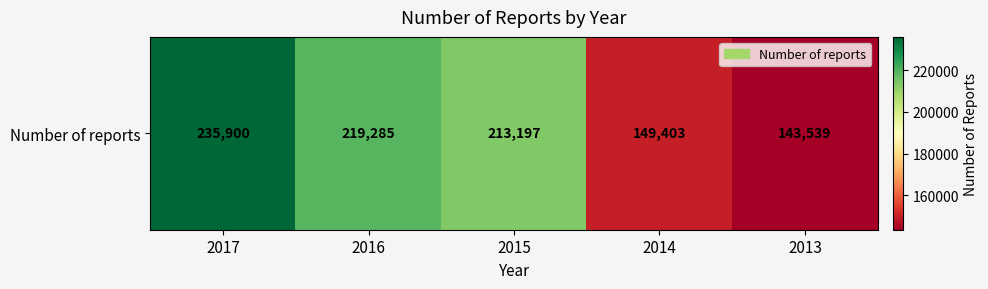

What is the difference between the maximum and minimum values?

92361